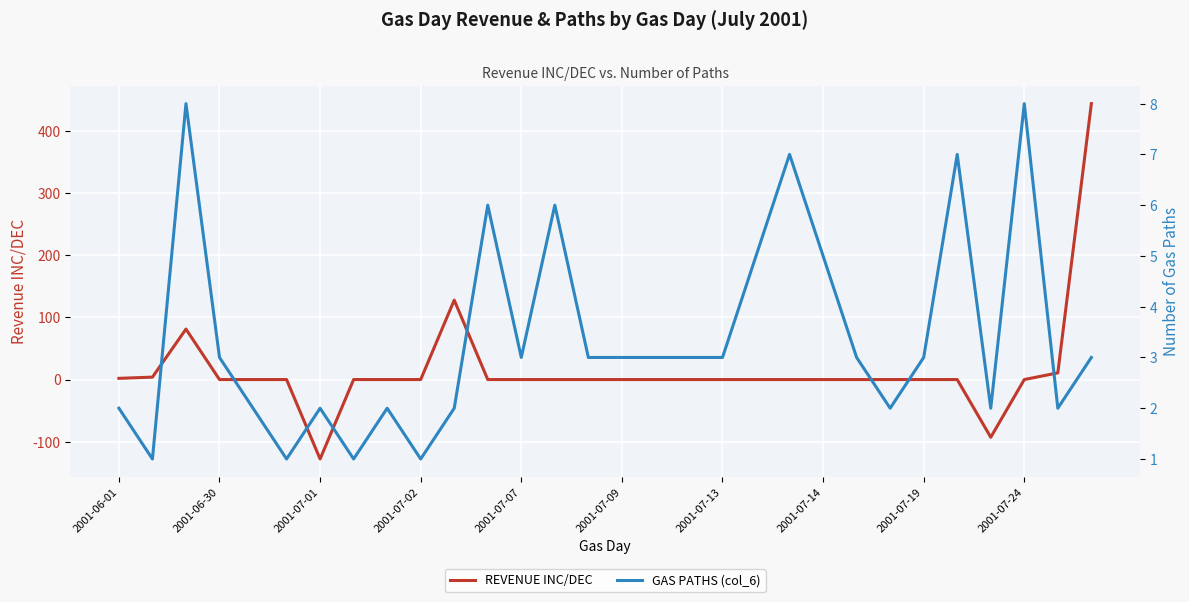

What is the total value across all series at 23?

2.0